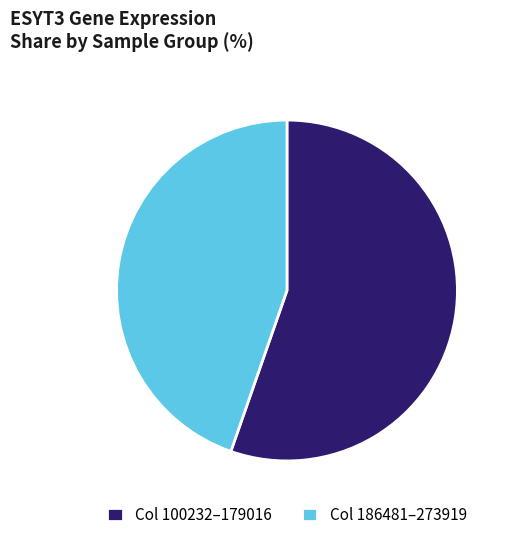

Is it true that Col 100232–179016 is 55% of the pie?

True